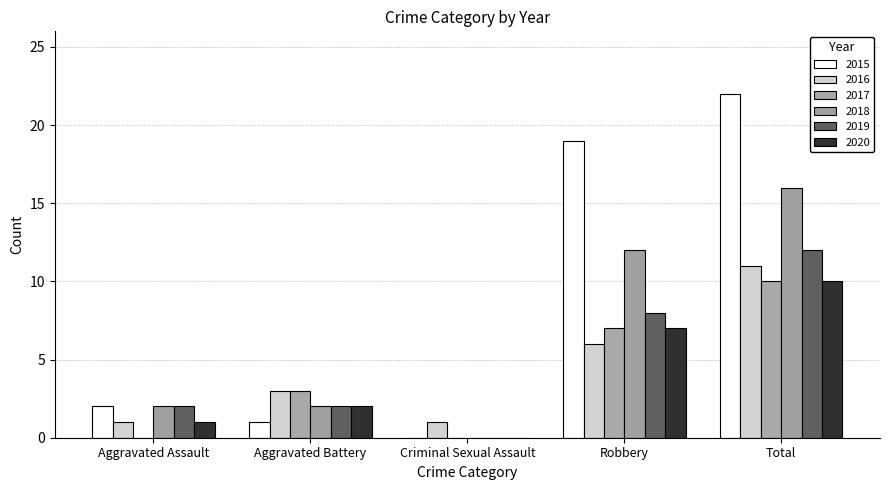

Which series changed the most between Aggravated Battery and Robbery?

2015